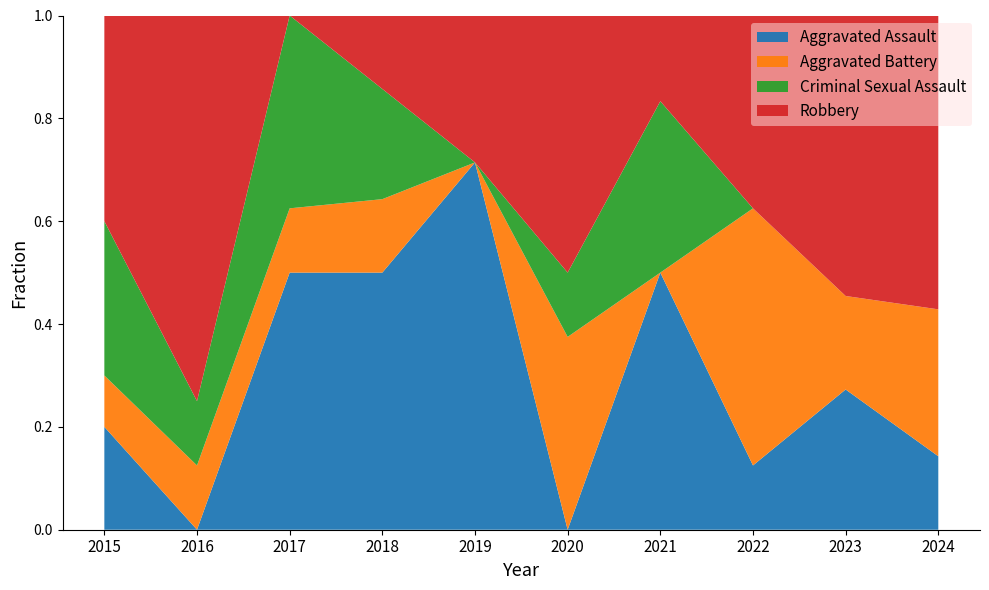

Reading left to right, what are all the values shown in this chart?

Aggravated Assault: 2	0	4	7	5	0	3	1	3	1
Aggravated Battery: 1	1	1	2	0	3	0	4	2	2
Criminal Sexual Assault: 3	1	3	3	0	1	2	0	0	0
Robbery: 4	6	0	2	2	4	1	3	6	4